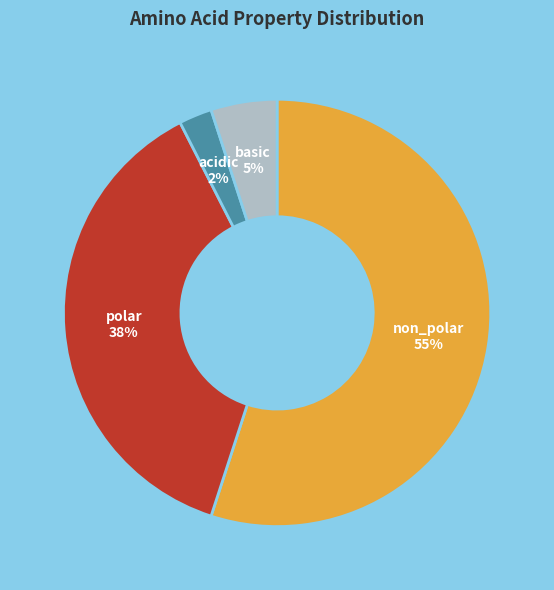

True or false: non_polar accounts for 55% of the total.

True